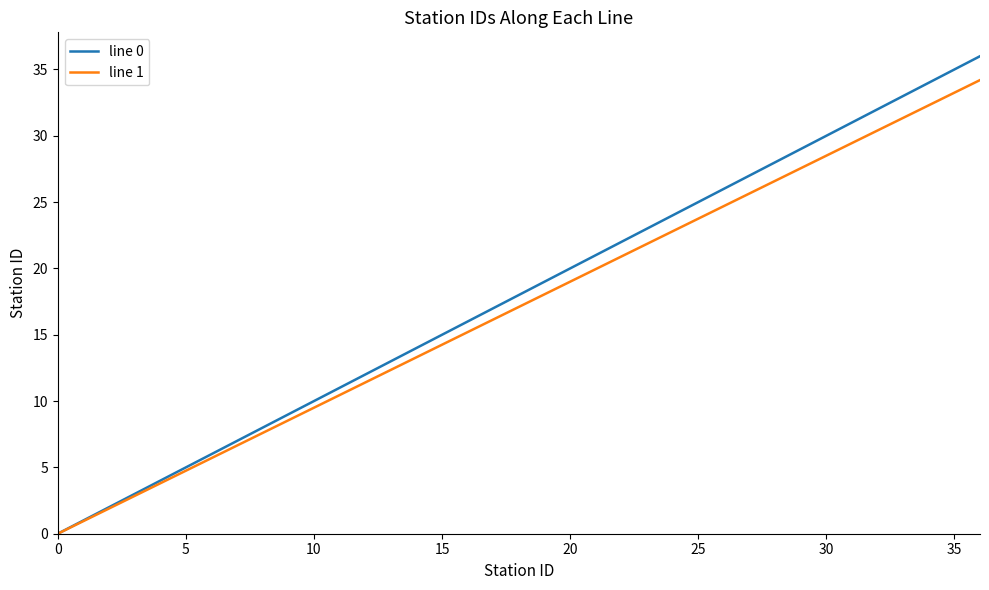

Which series has the widest spread of values?

line 0